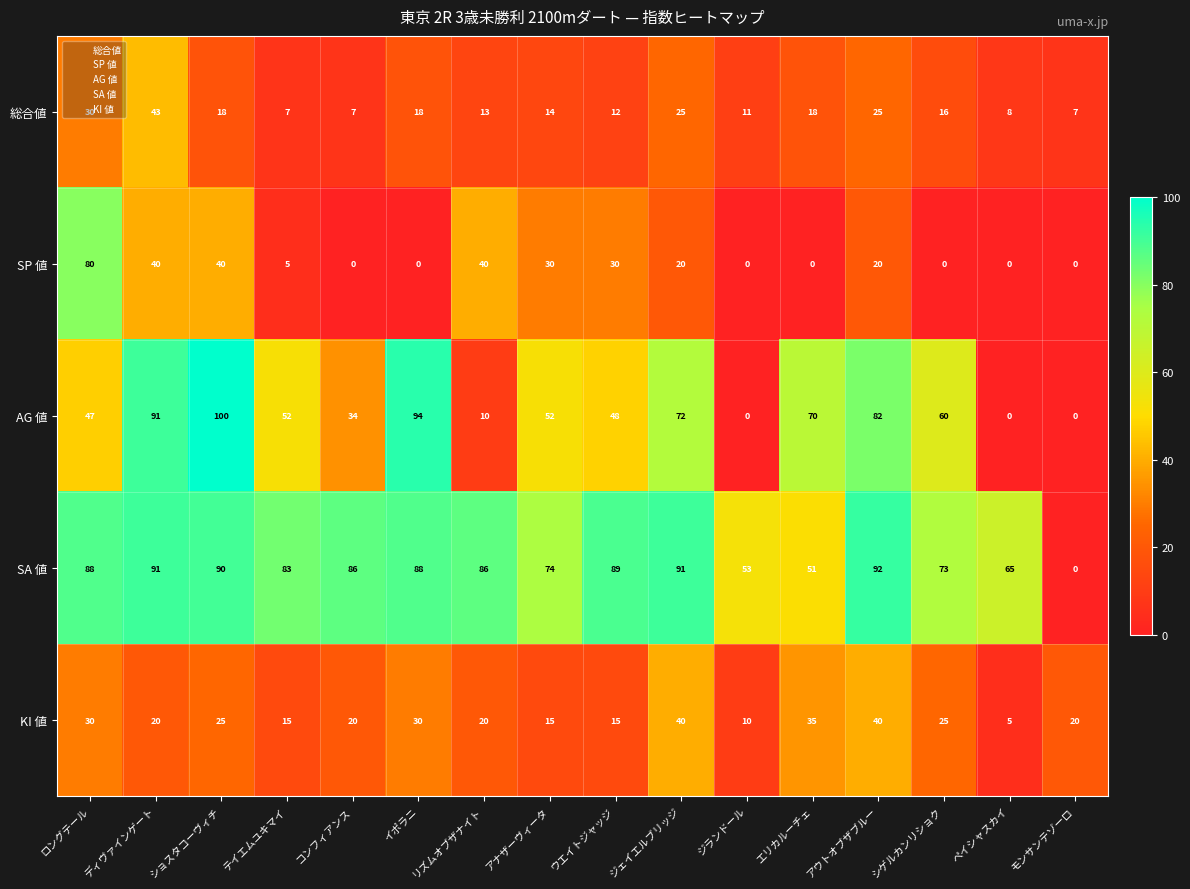

Which series has the largest total across all categories?

SA 値